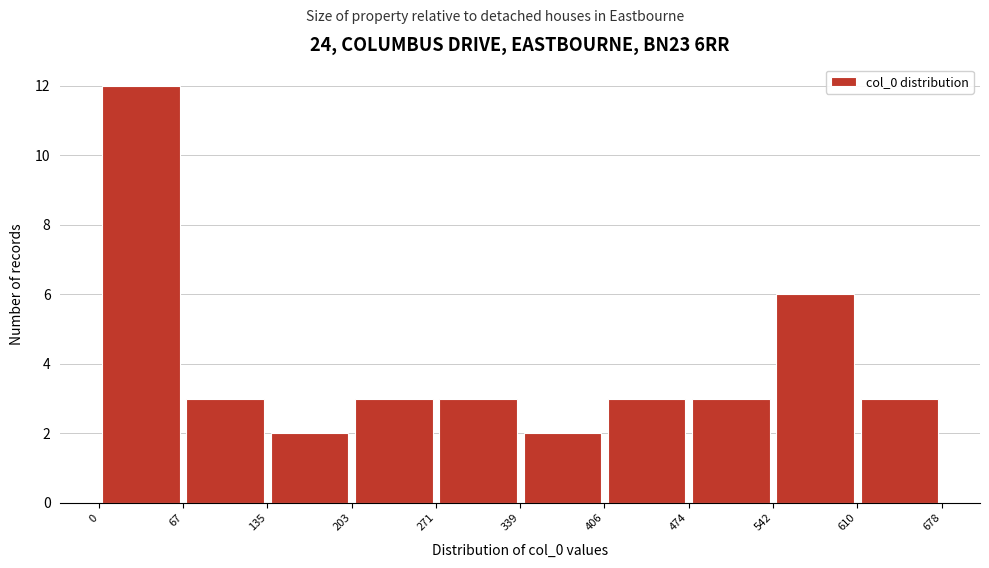

Reading left to right, list every bar in this chart as the range it spans on the x-axis followed by its height. The values are not printed on the chart, so give them approximately, as read against the axis.

0 to 67: 12
67 to 135: 3
135 to 203: 2
203 to 271: 3
271 to 339: 3
339 to 406: 2
406 to 474: 3
474 to 542: 3
542 to 610: 6
610 to 678: 3